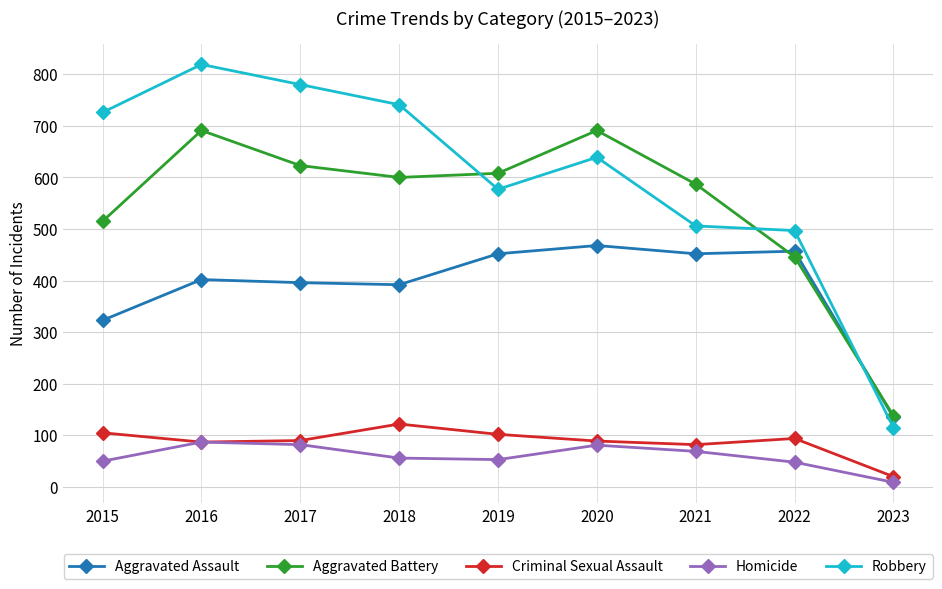

Which series changed the most between 2016 and 2020?

Robbery